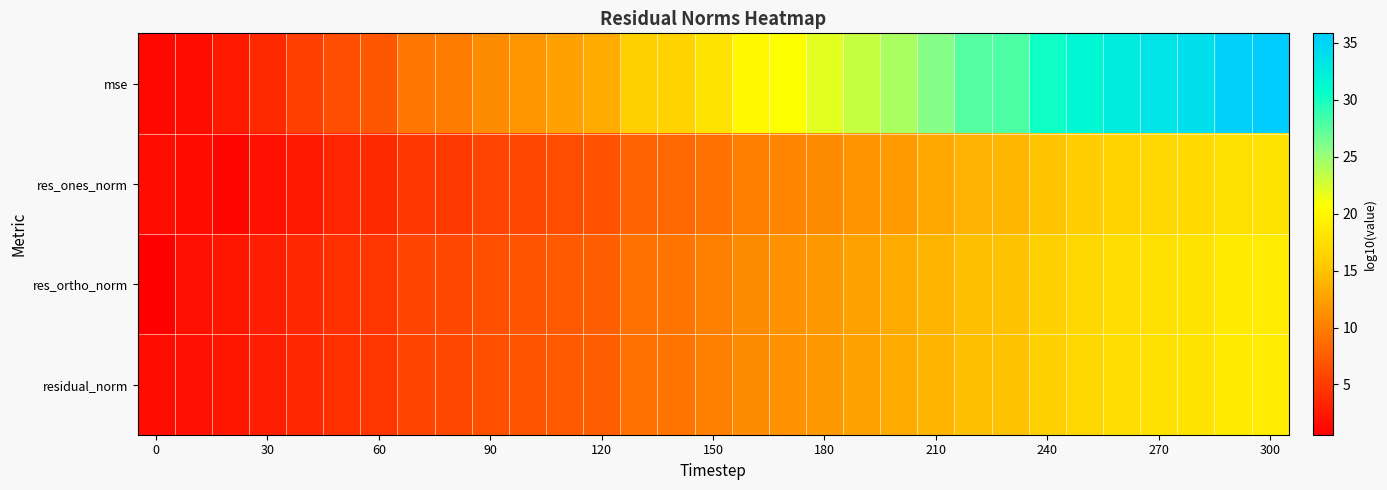

Reading right to left, transcribe all the data shown in this chart.

mse: 35.8	35.4	33.9	33.5	32.7	31.5	30.3	28.0	27.6	25.8	24.3	23.1	21.9	20.8	20.0	18.1	16.5	16.1	13.3	12.5	11.8	11.0	9.8	9.4	7.1	6.4	5.3	3.7	2.5	1.7	1.2
res_ones_norm: 18.0	17.7	17.0	16.8	16.4	15.8	15.1	14.1	13.9	13.1	12.1	11.5	11.0	10.4	10.0	9.1	8.3	8.0	6.7	6.3	5.9	5.5	4.9	4.7	3.8	3.4	2.4	1.8	1.0	1.5	1.7
res_ortho_norm: 19.0	18.7	18.0	17.8	17.4	16.8	16.2	15.0	14.8	14.0	13.2	12.6	12.0	11.4	11.0	10.1	9.3	9.1	7.7	7.3	6.9	6.5	6.0	5.8	4.6	4.2	3.7	2.9	2.3	1.9	0.6
residual_norm: 19.0	18.7	18.0	17.8	17.4	16.8	16.2	15.0	14.8	14.0	13.2	12.6	12.0	11.4	11.0	10.1	9.3	9.1	7.7	7.3	6.9	6.5	6.0	5.8	4.6	4.2	3.7	2.9	2.3	1.9	1.7